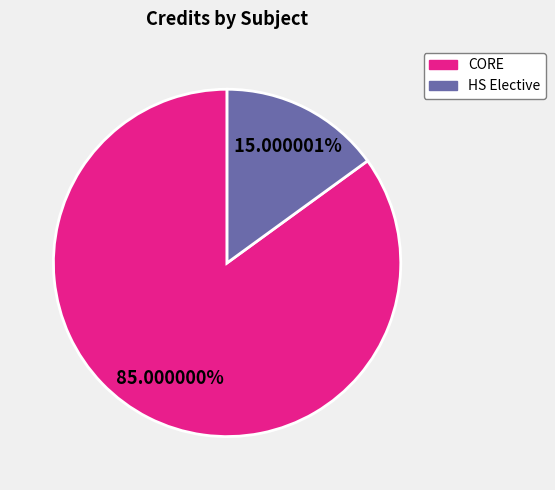

How many segments does this pie chart have?

2